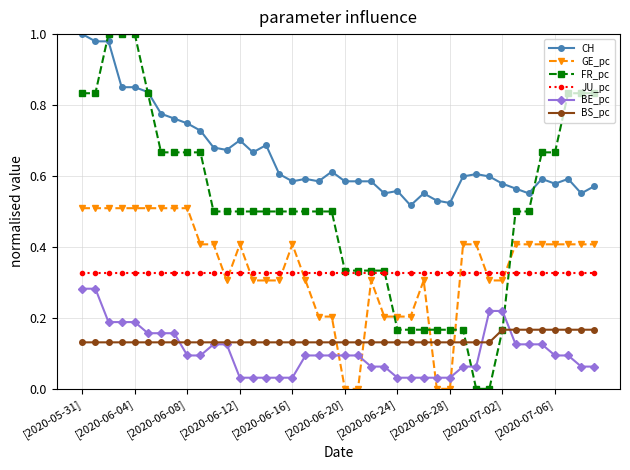

True or false: GE_pc has more than 1 points higher than both neighbors.

True